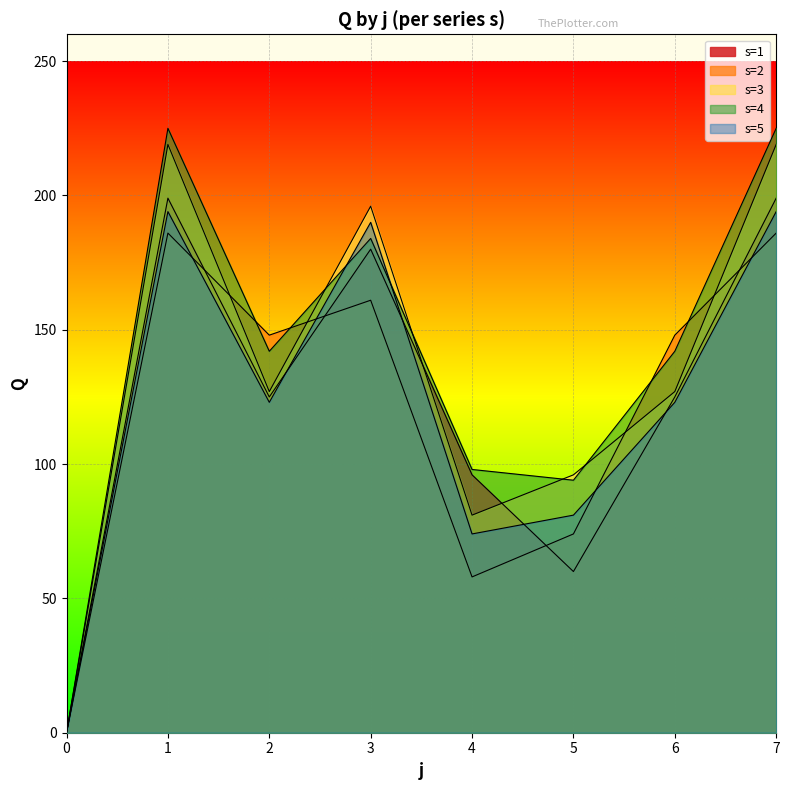

Which series has the largest range (max minus min)?

s4